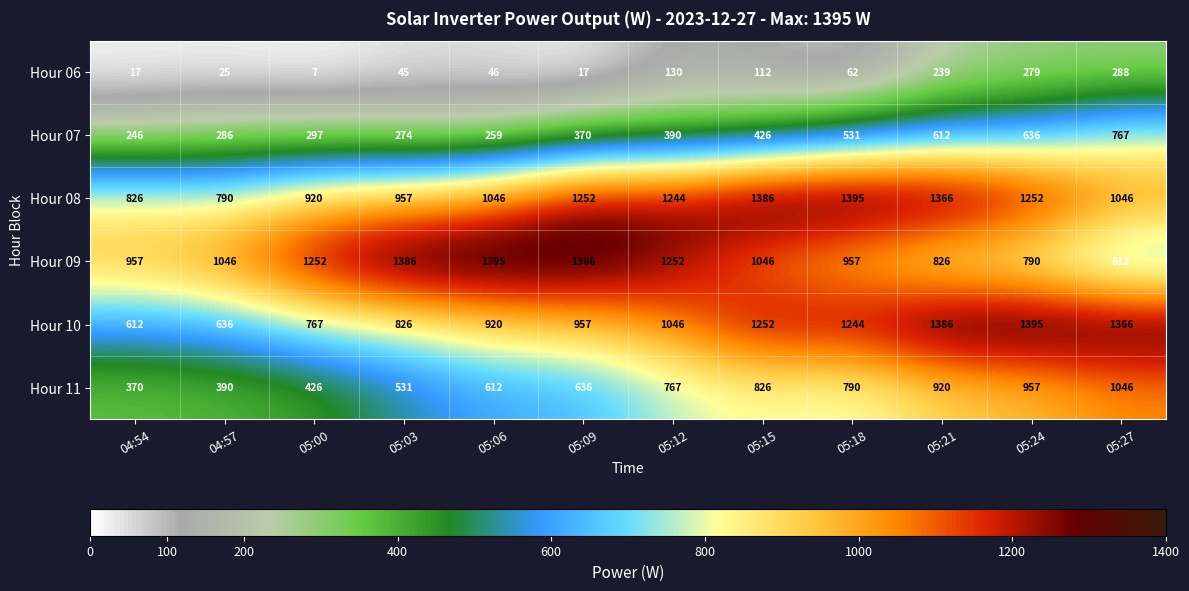

List the labels in order of Hour 10 value, smallest first.

04:54, 04:57, 05:00, 05:03, 05:06, 05:09, 05:12, 05:18, 05:15, 05:27, 05:21, 05:24